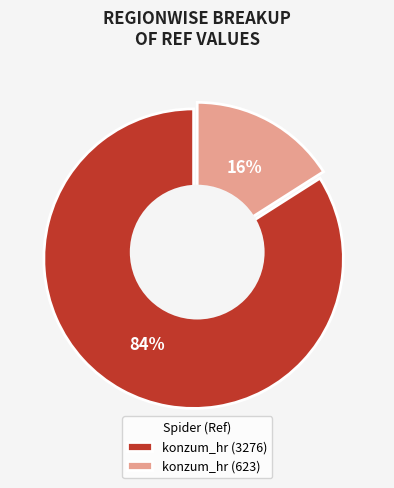

Is there a majority slice in this chart?

Yes